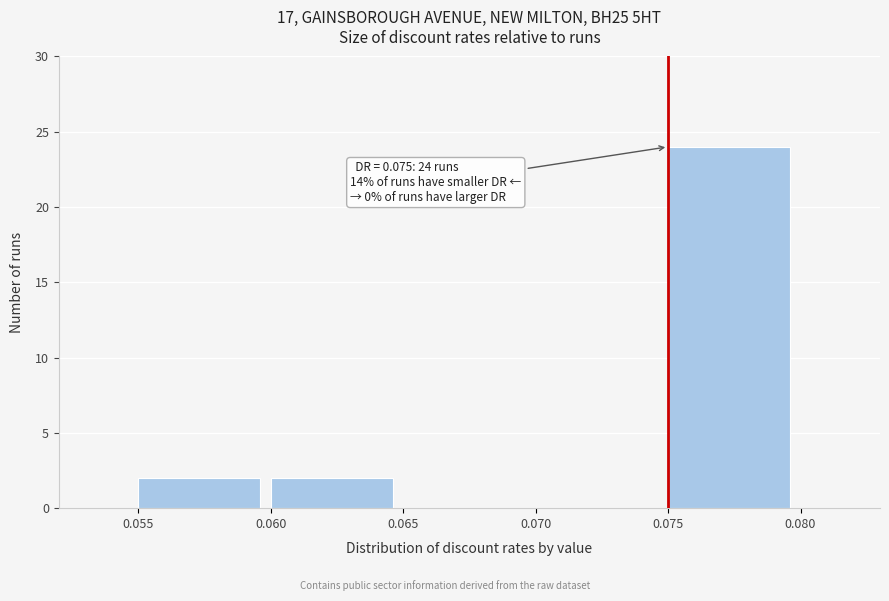

Which range on the x-axis has the tallest bar?

0.075 to 0.080